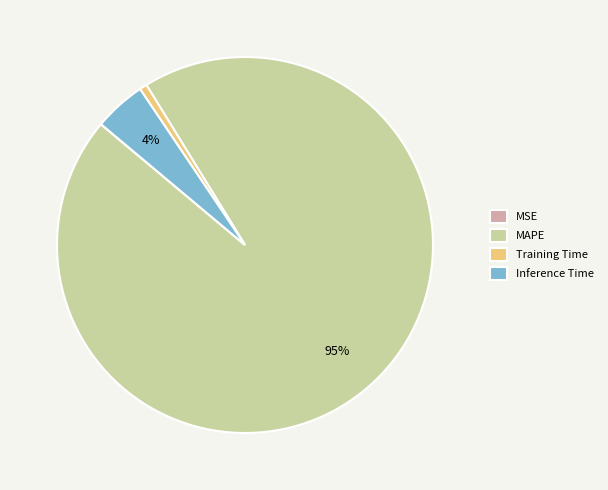

What percentage is the MAPE slice, to the nearest percent?

95%